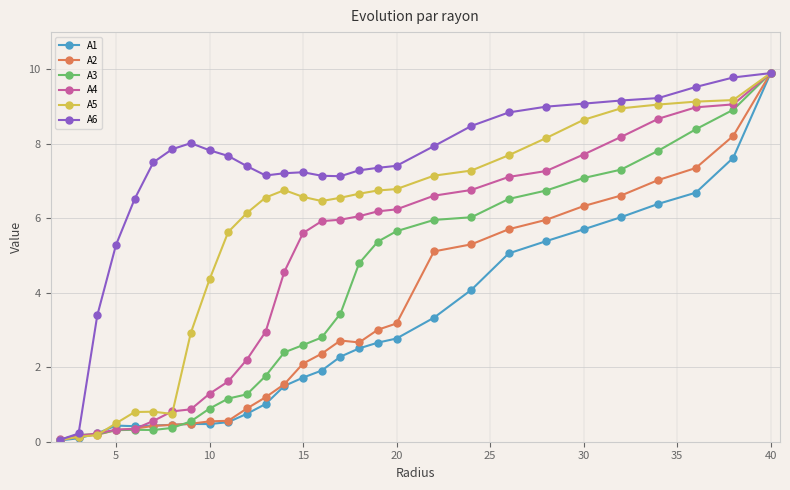

What is the value of the A5 point at the 24th from the left?

8.6